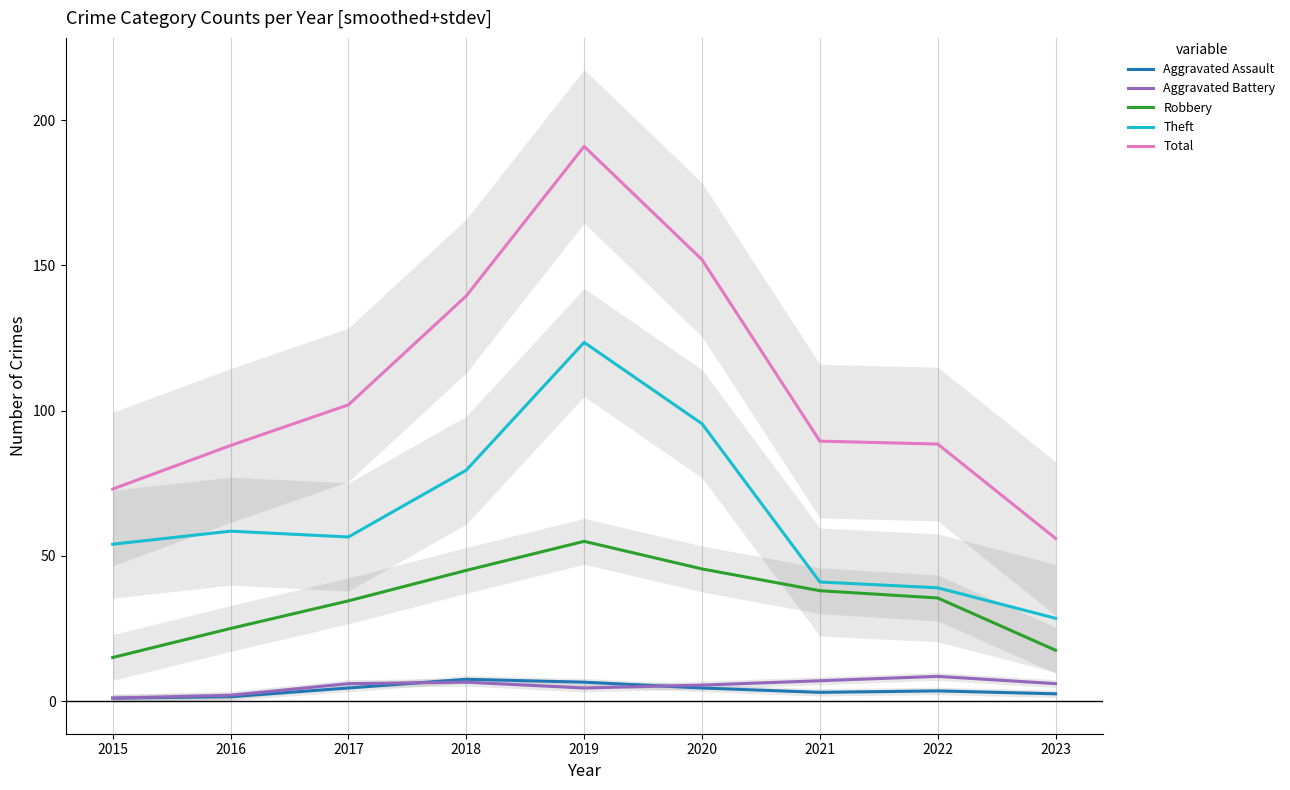

True or false: Theft and Aggravated Battery cross at least once.

False